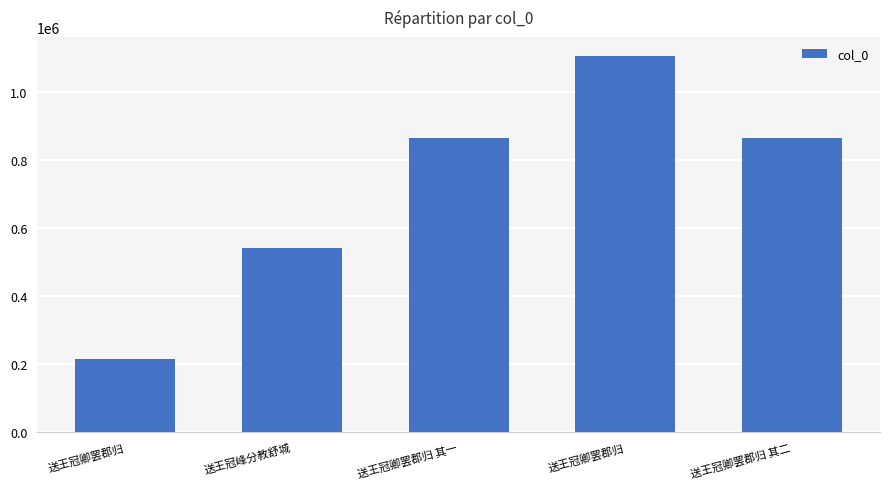

Does the chart contain any negative values?

No